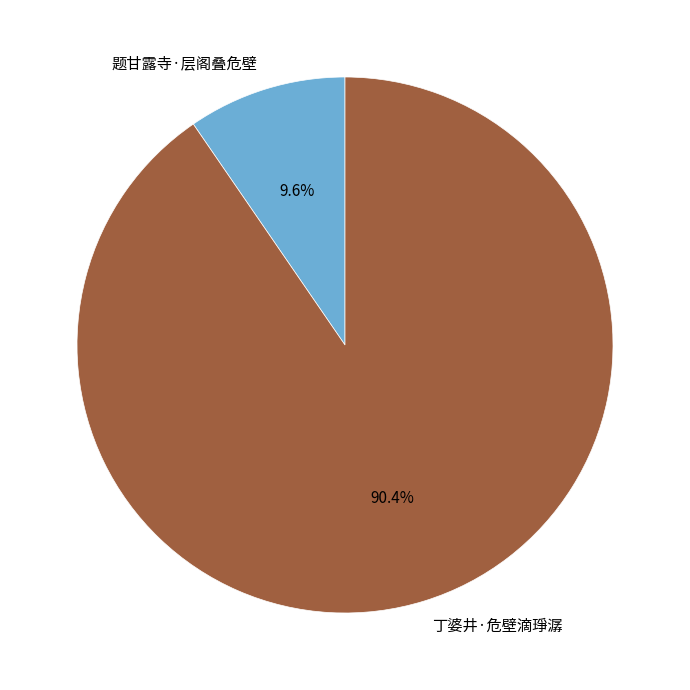

The 题甘露寺·层阁叠危壁 slice represents 1% of the pie. True or false?

False